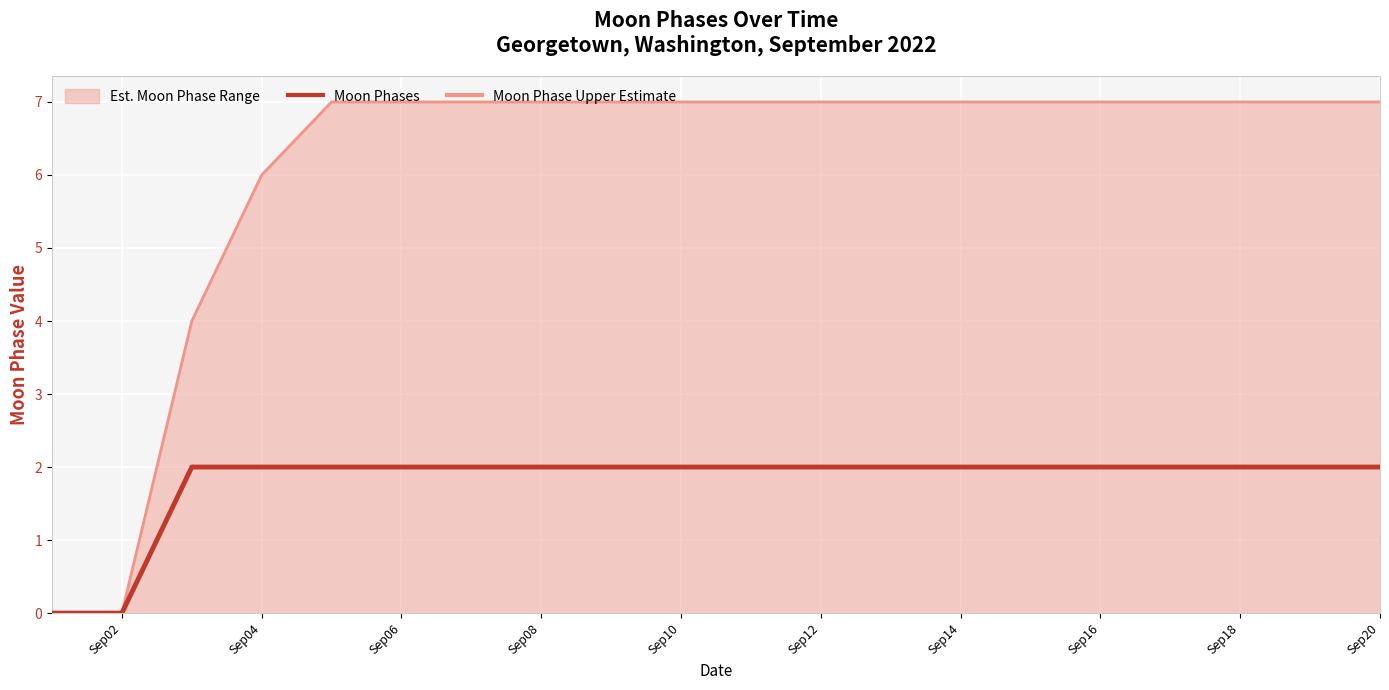

Which series has the widest spread of values?

Moon Phase Upper Estimate